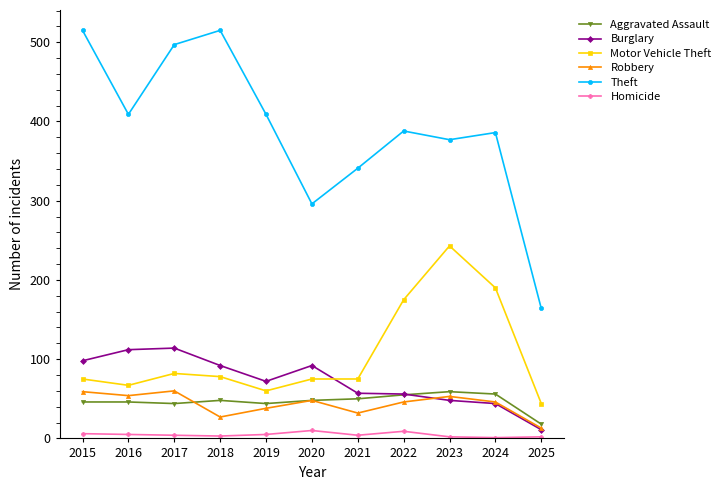

Which series has the widest spread of values?

Theft